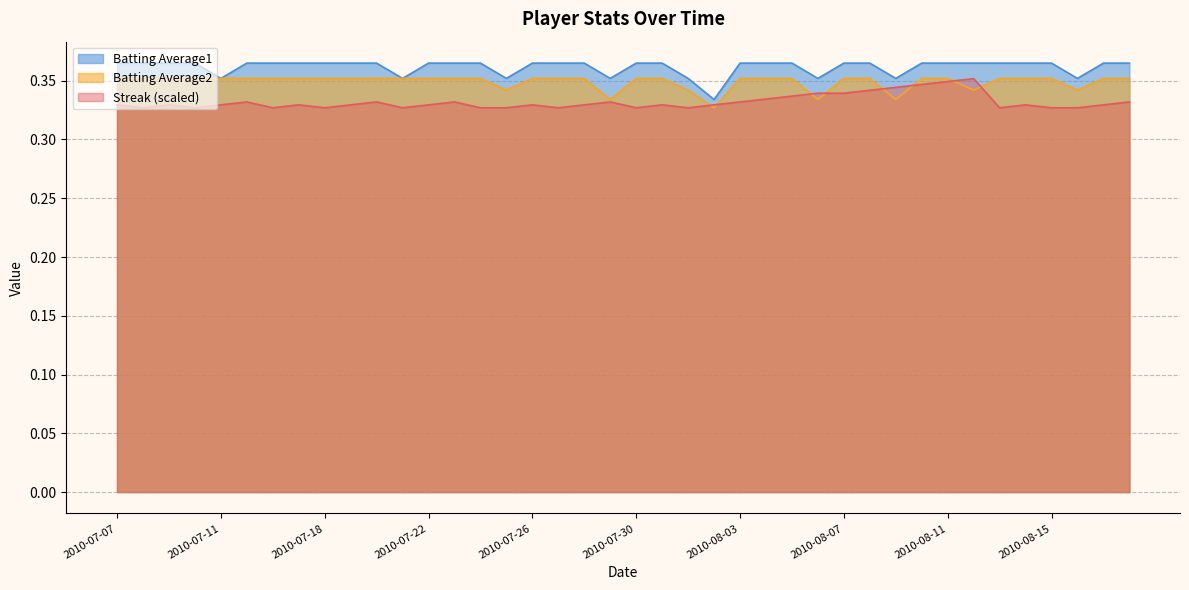

What is the label of the 34th point from the right?

2010-07-16